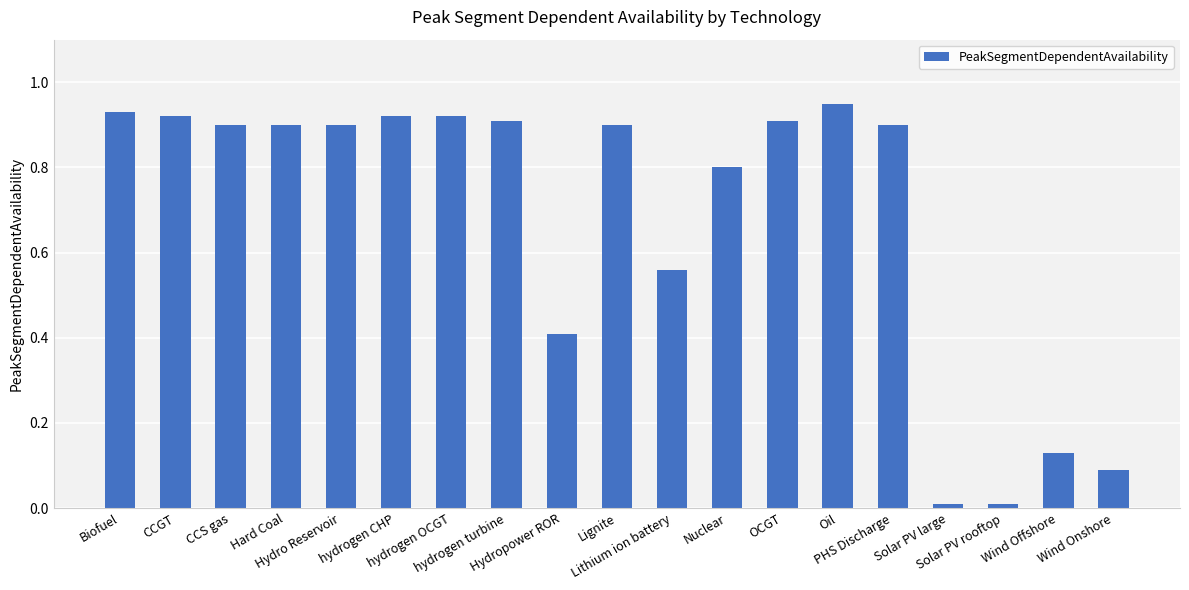

What is the average value?

0.7